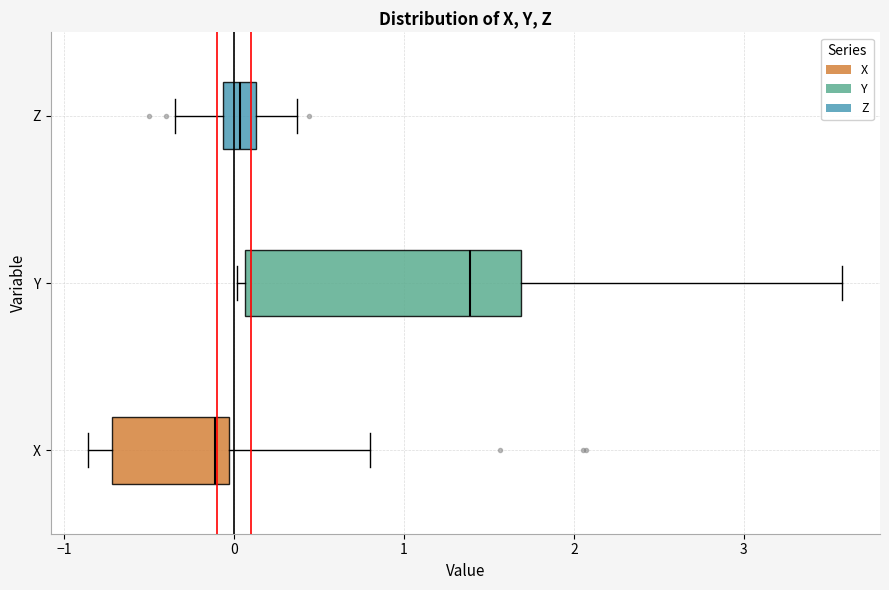

Reading bottom to top, transcribe this box plot: for each box, give where its median line is, the range the box spans, and where its two whiskers end, as read against the x-axis. The values are not printed on the chart, so give them approximately, as read against the axis.

X: median -0.1, box -0.7 to 0.0, whiskers -0.9 to 0.8
Y: median 1.4, box 0.1 to 1.7, whiskers 0.0 to 3.6
Z: median 0.0, box -0.1 to 0.1, whiskers -0.4 to 0.4